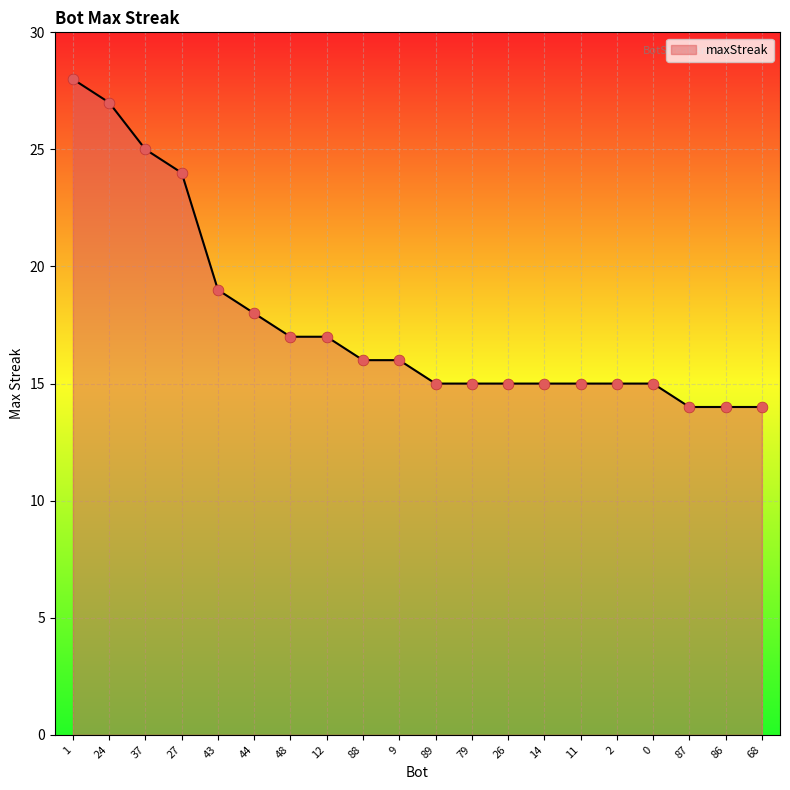

What is the ratio of the value at 2 to the value at 87?

1.1